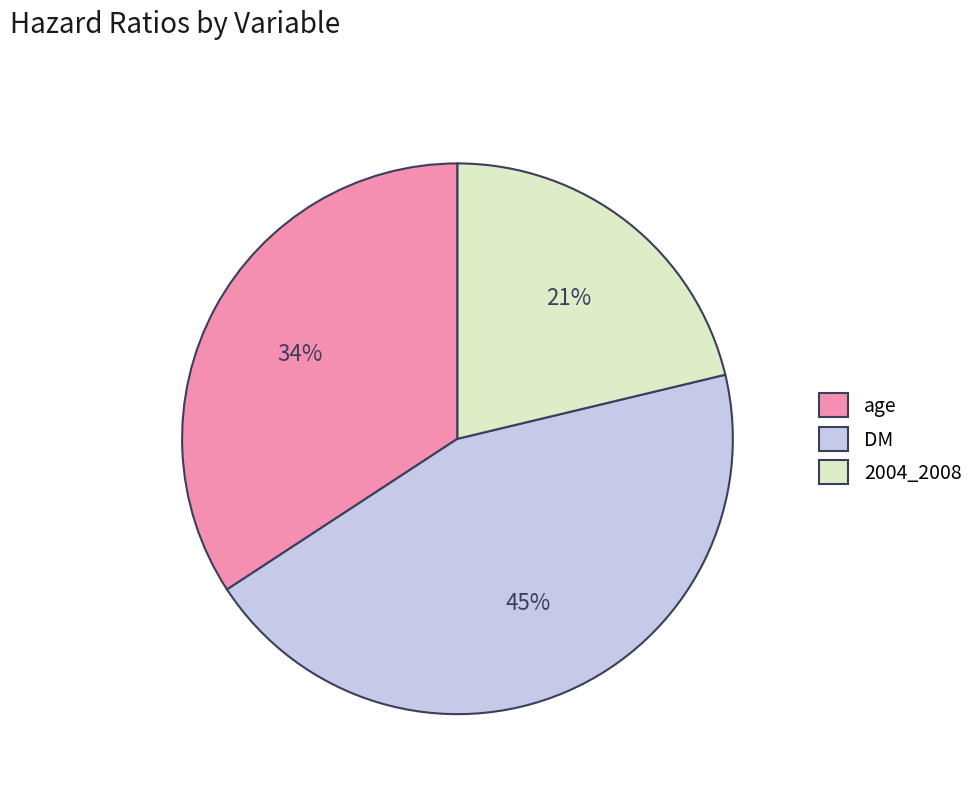

Which slice is the smallest?

2004_2008